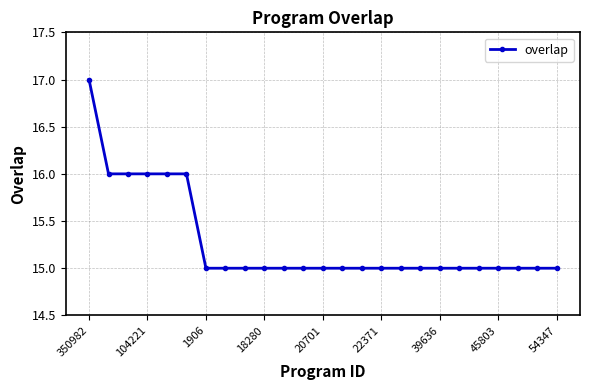

What is the sum of all values?

382